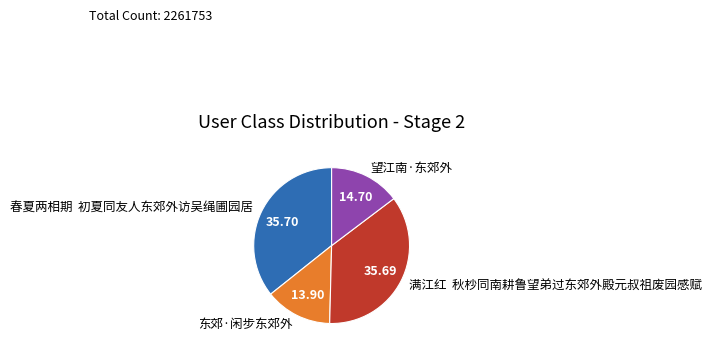

Is the sum of 望江南·东郊外 and 东郊·闲步东郊外 greater than half?

No